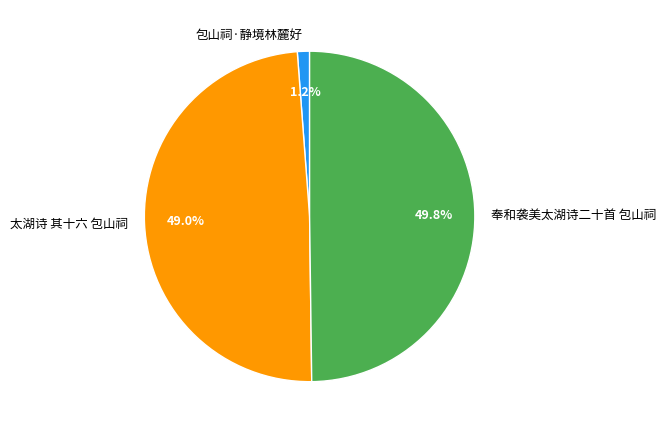

Is 太湖诗 其十六 包山祠 the majority of the pie?

No